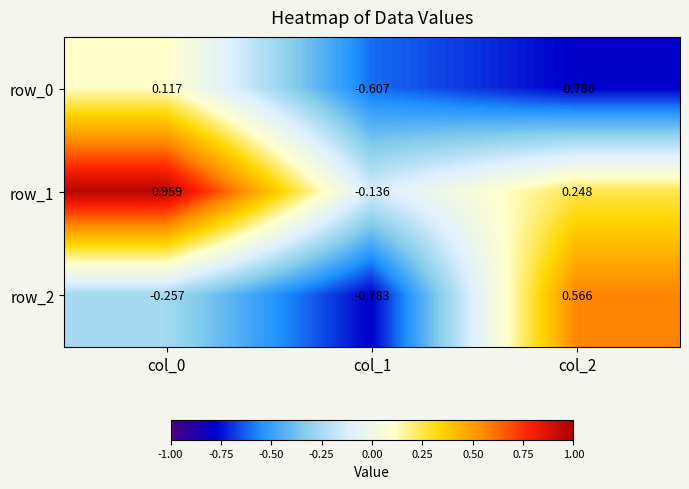

At col_2, list the series in order from largest to smallest.

row_2, row_1, row_0